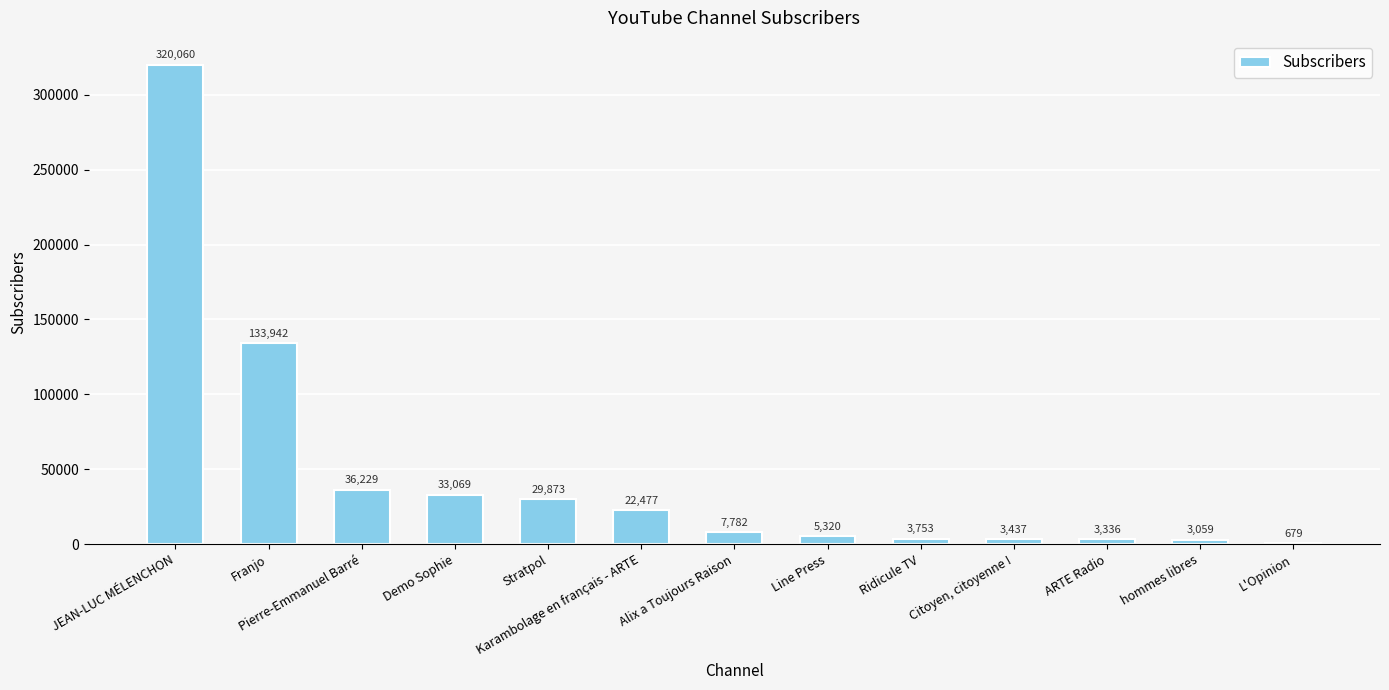

True or false: the data shows 29873 at Stratpol.

True